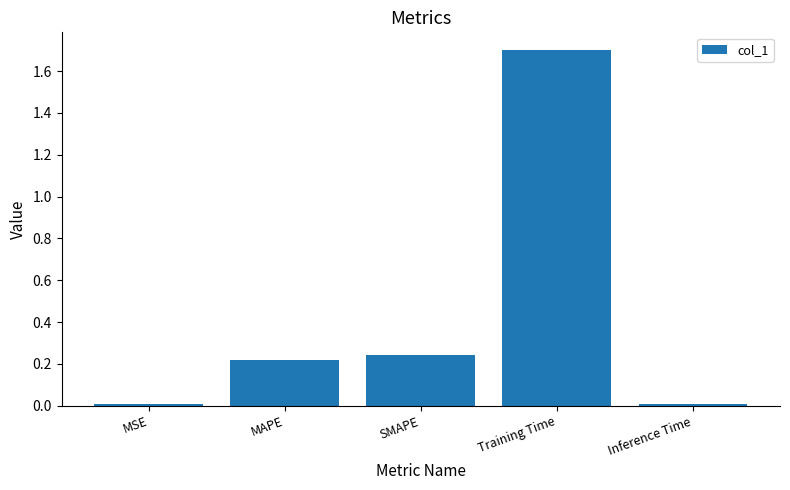

Which label corresponds to the largest value in the chart?

Training Time